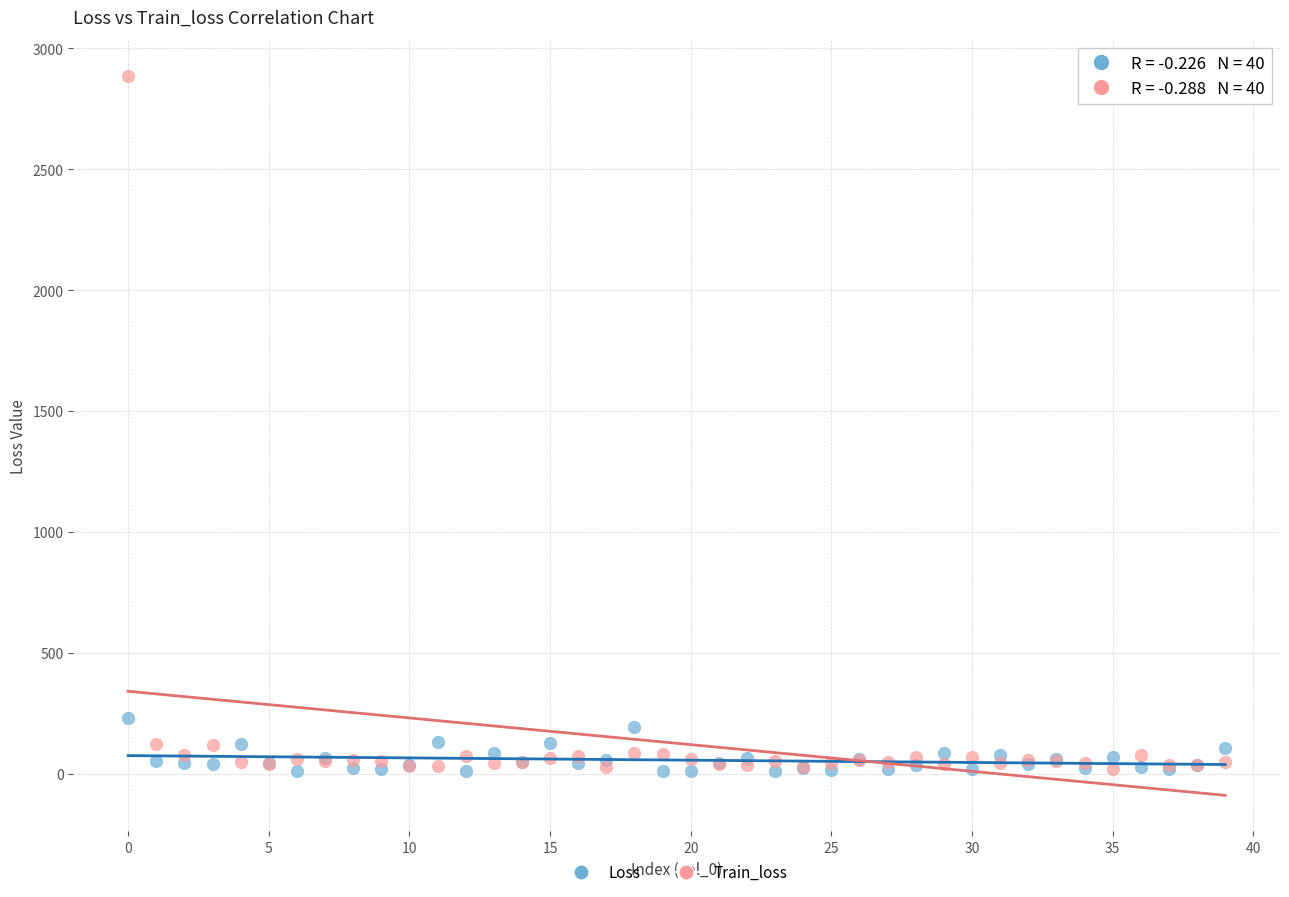

In the Train_loss series, what Y value is closest to 1453?

121.6